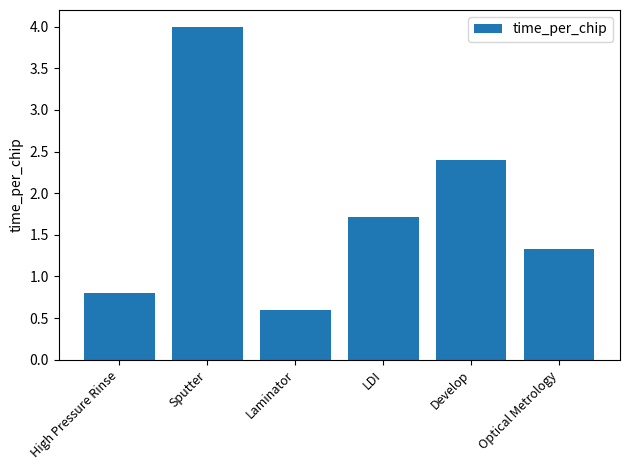

Is it true that the value at Sputter is 6.1?

False